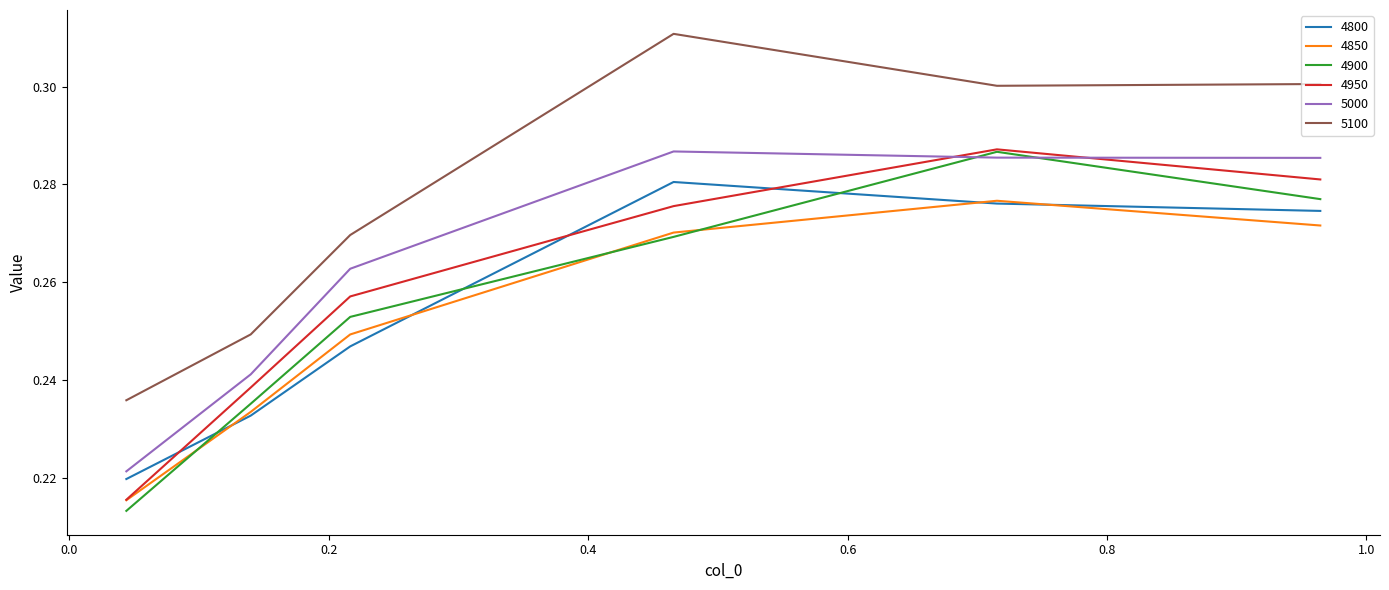

True or false: 5100 and 4950 cross at least once.

False